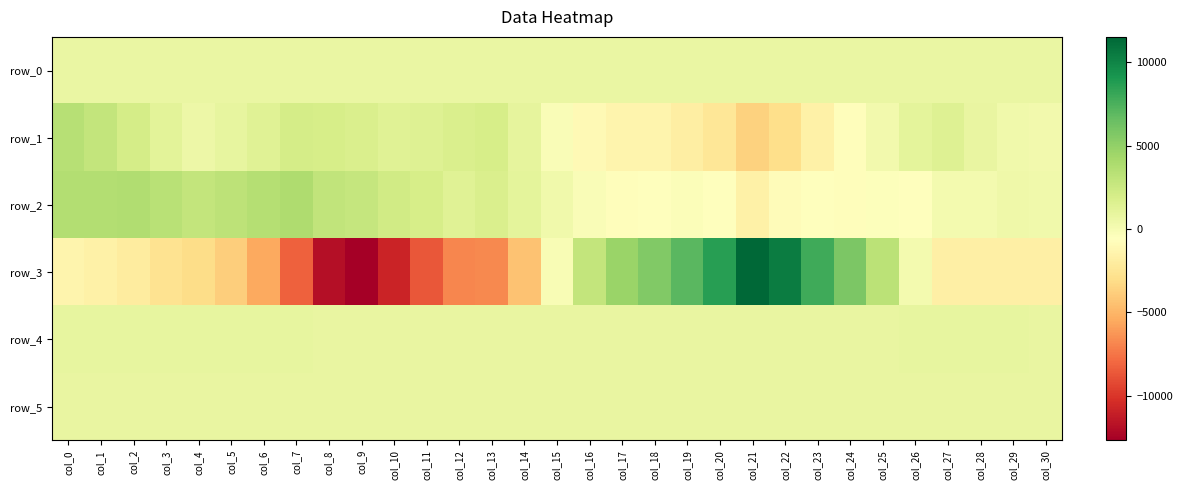

Between col_8 and col_5, which is larger?

col_8